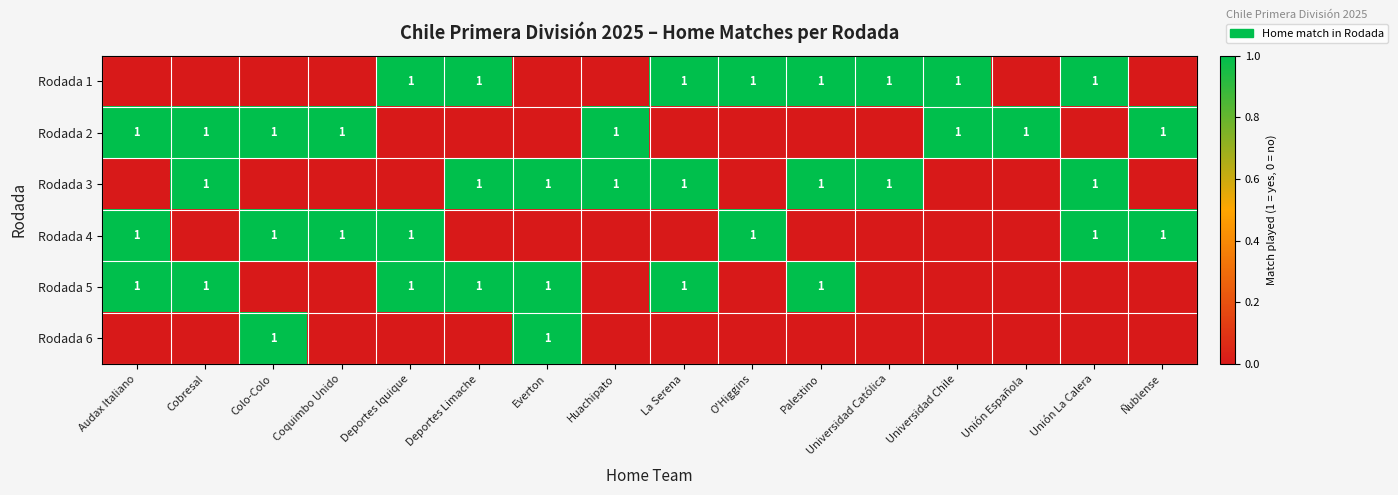

Which series has the largest range (max minus min)?

Rodada 1